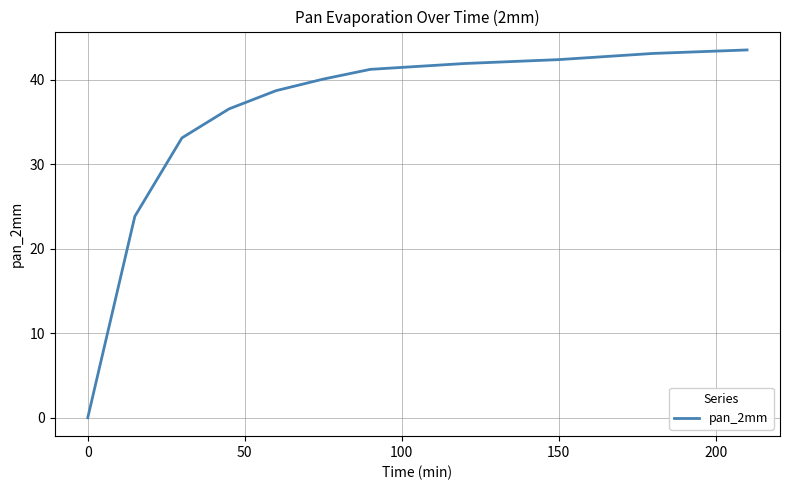

What is the greatest value displayed?

43.6